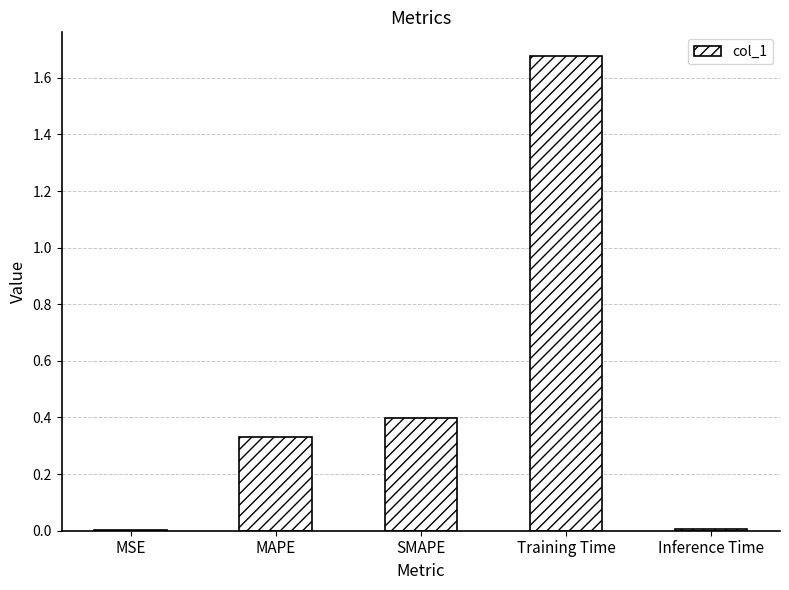

True or false: the data shows 0.5 at Training Time.

False